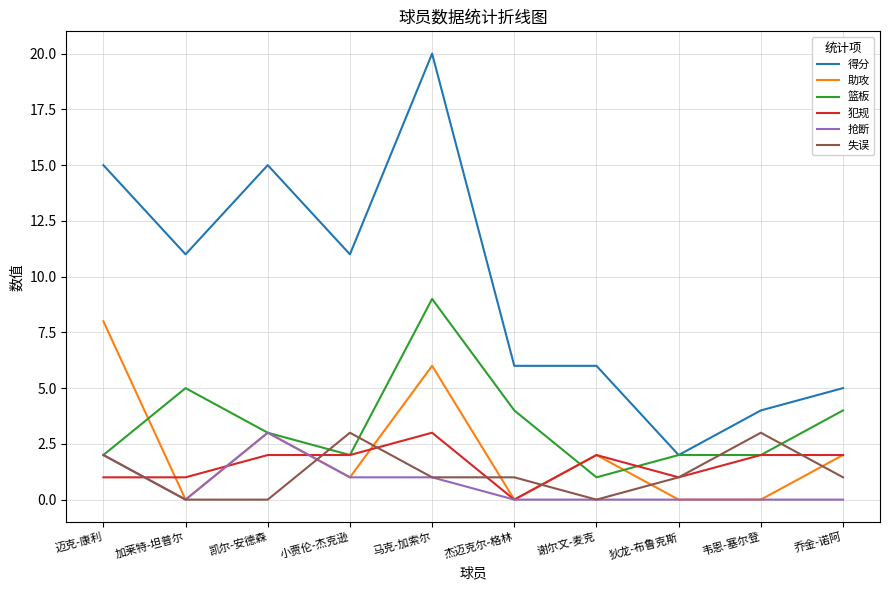

How many lines are shown in the chart?

6